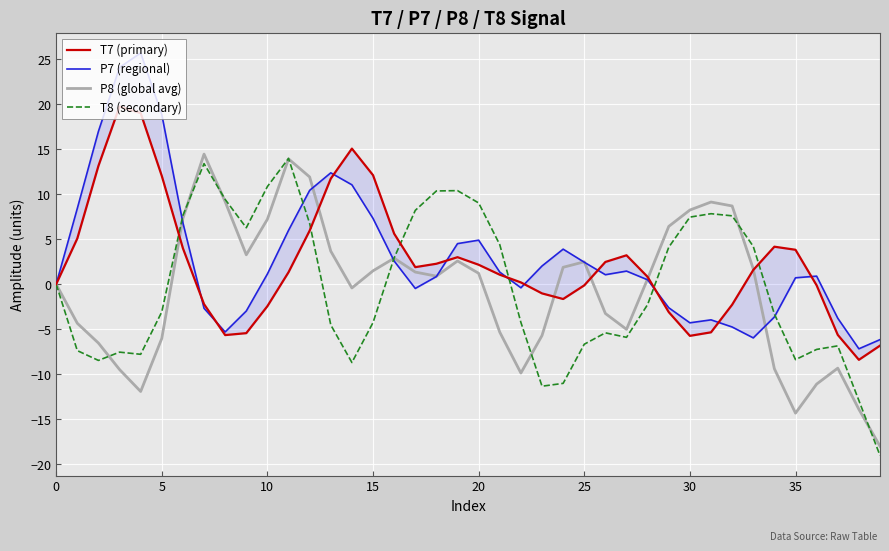

How many intersections are there between T8 (secondary) and P7 (regional)?

7